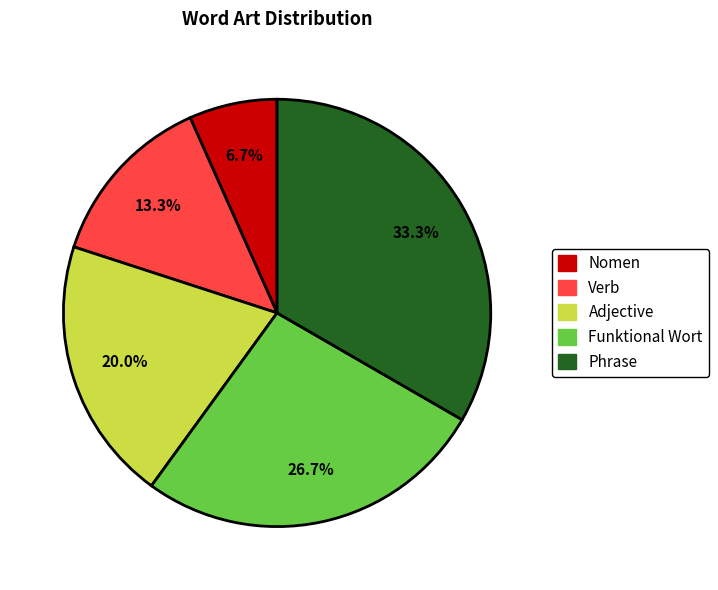

Is it true that Funktional Wort is 12% of the pie?

False